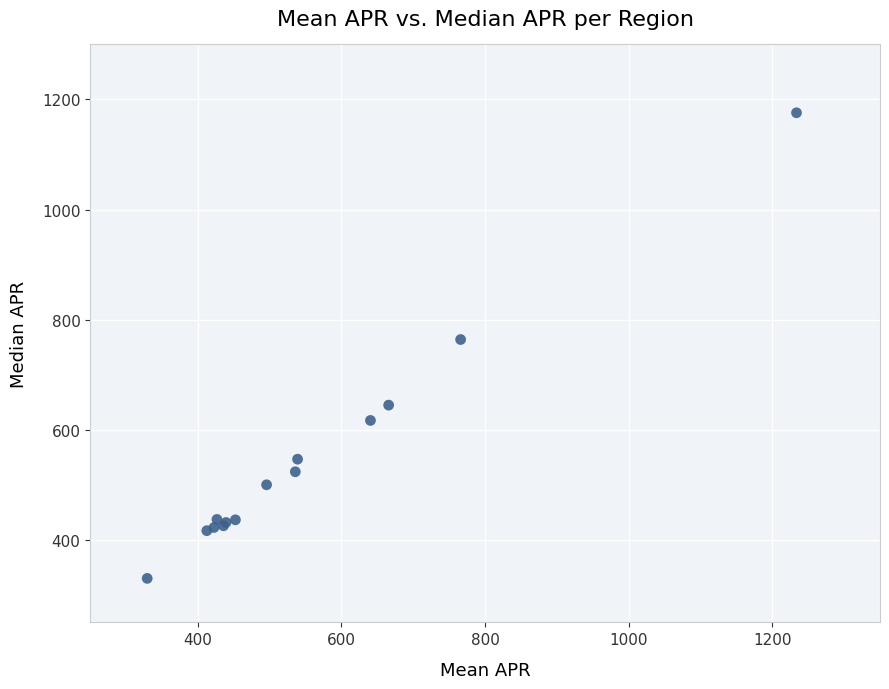

What Y value in the scatter plot is closest to 752?

763.9